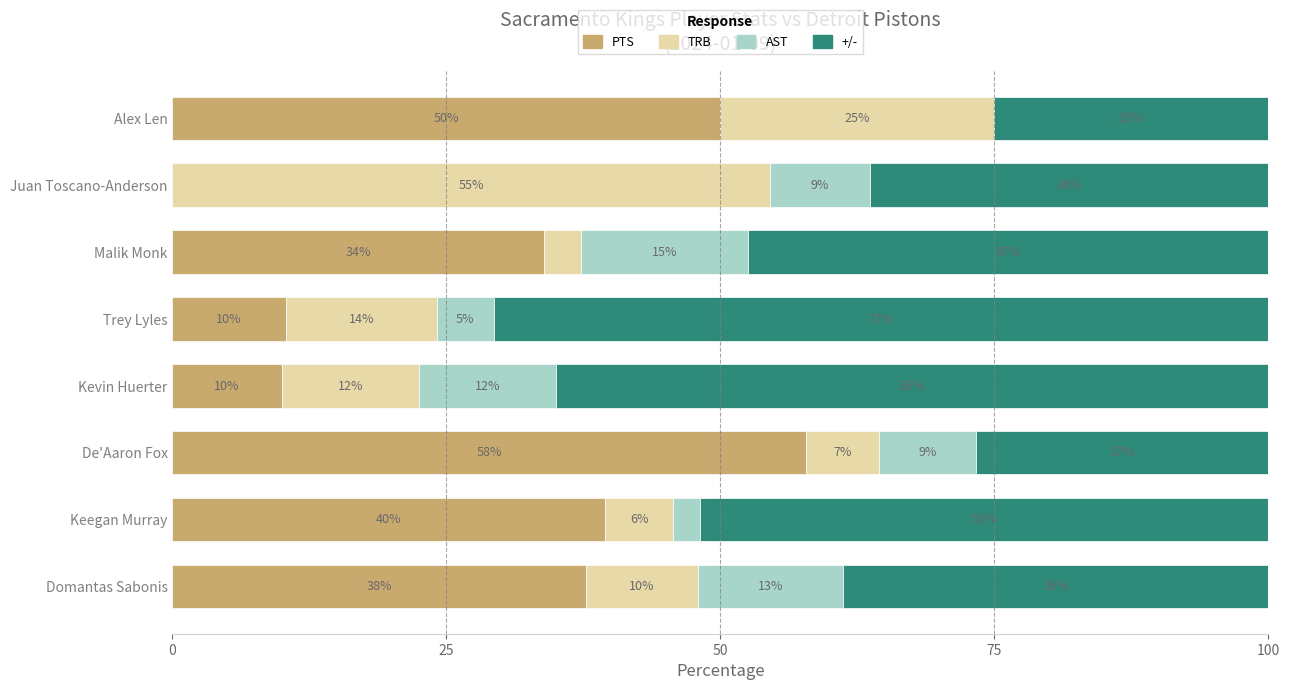

Which series has the largest total across all categories?

+/-